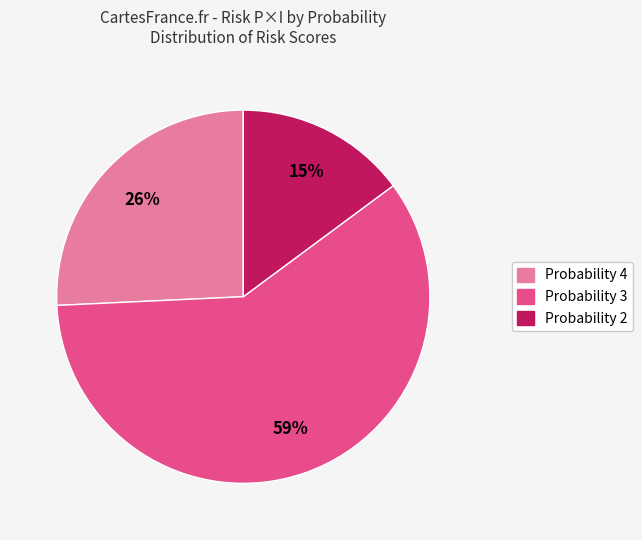

To the nearest percent, what is the average slice percentage?

33%